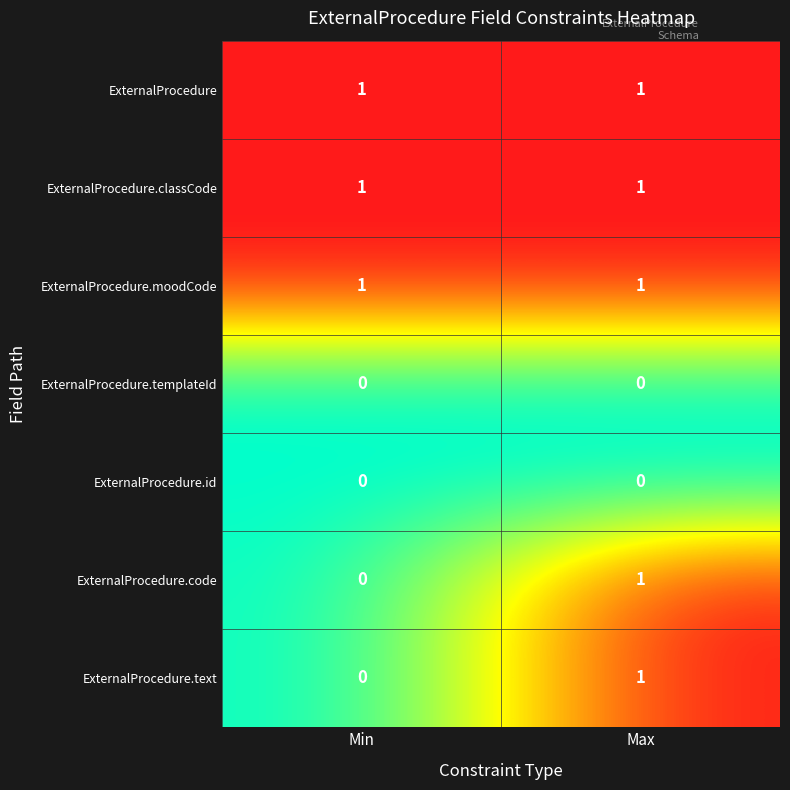

How many categories are shown in the chart?

2